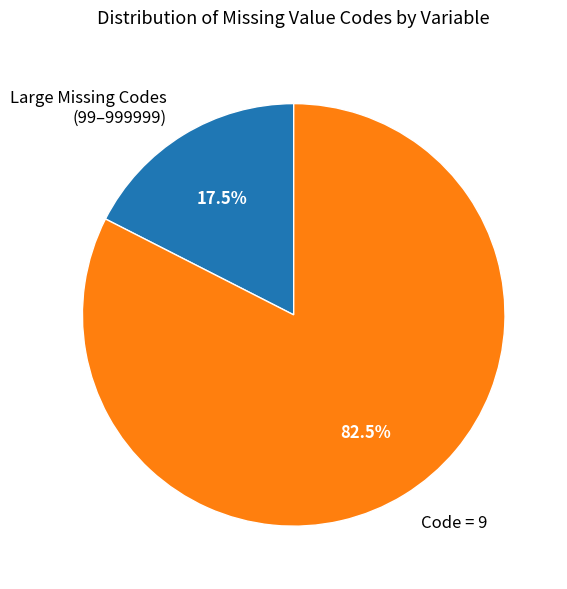

Is there a majority slice in this chart?

Yes